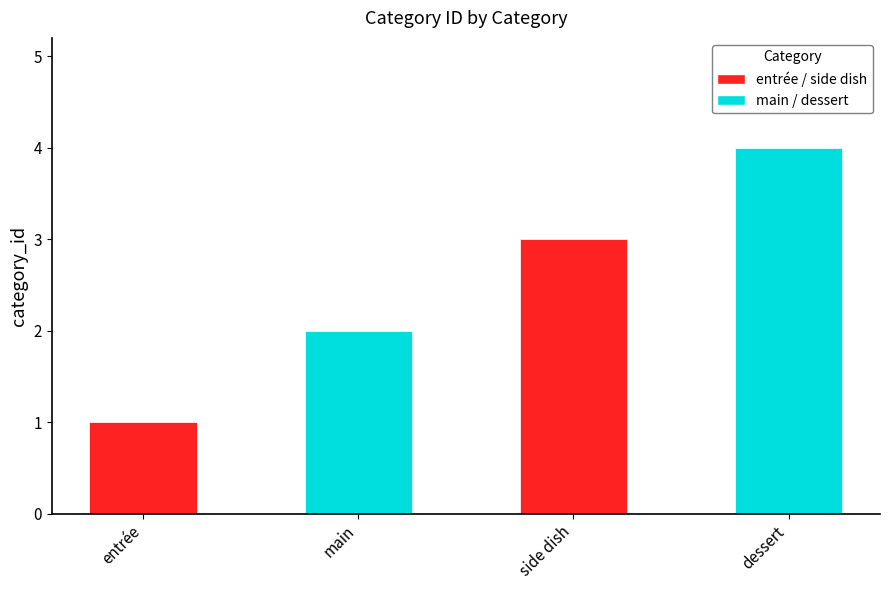

Rank the categories by value from lowest to highest.

entrée, main, side dish, dessert